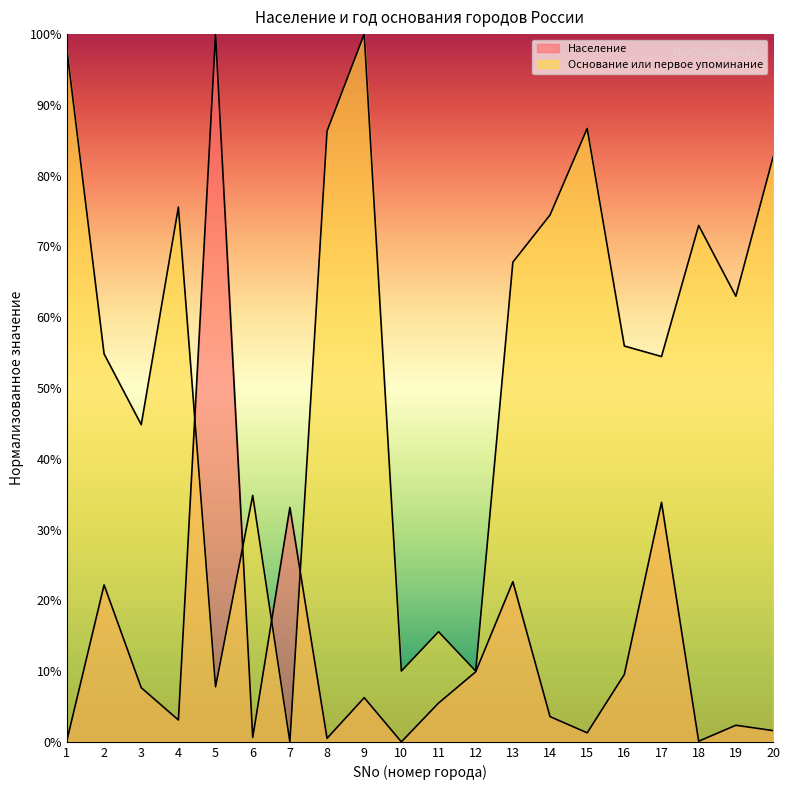

What is the value of the Население point at the 15th from the left?

1.3